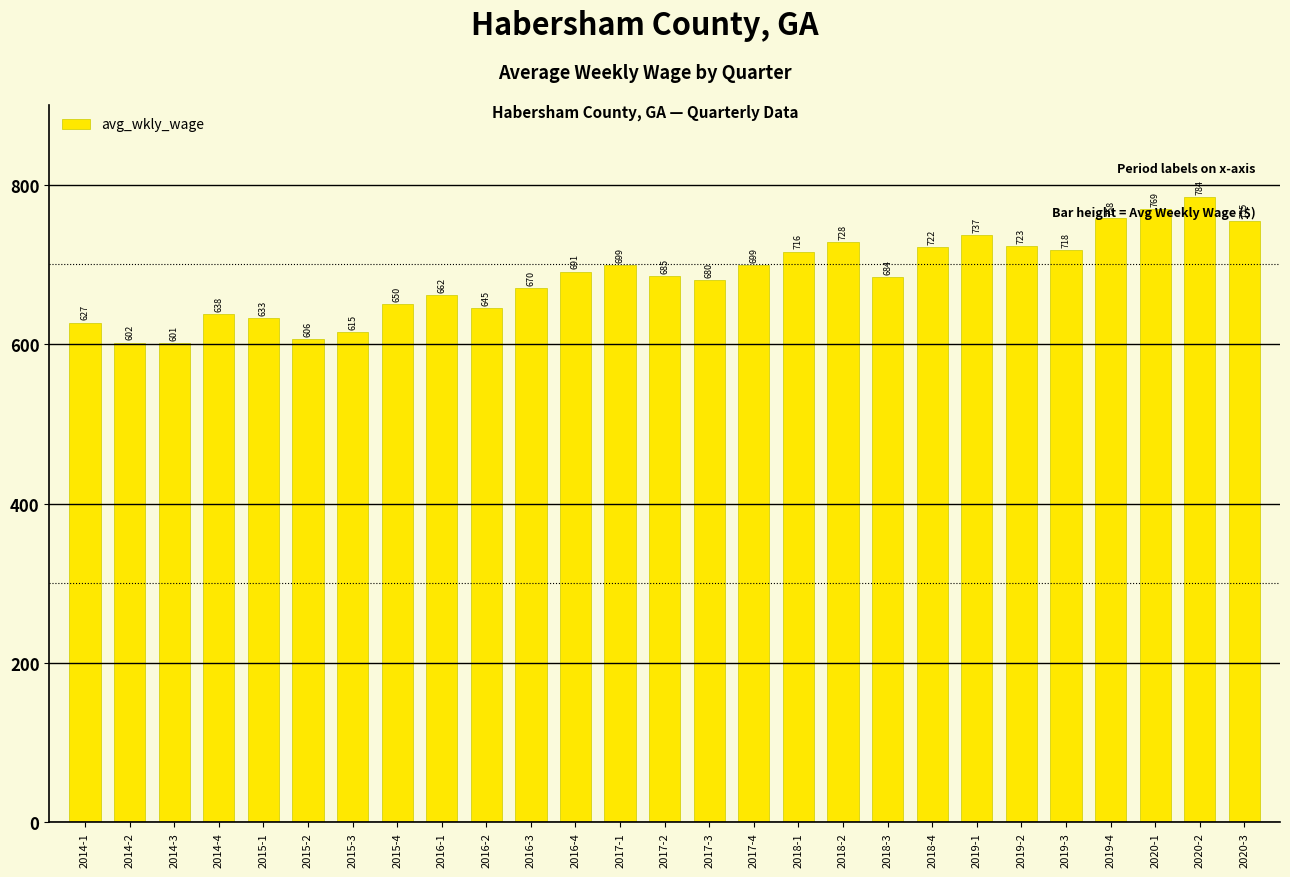

Does the chart contain stacked bars?

No